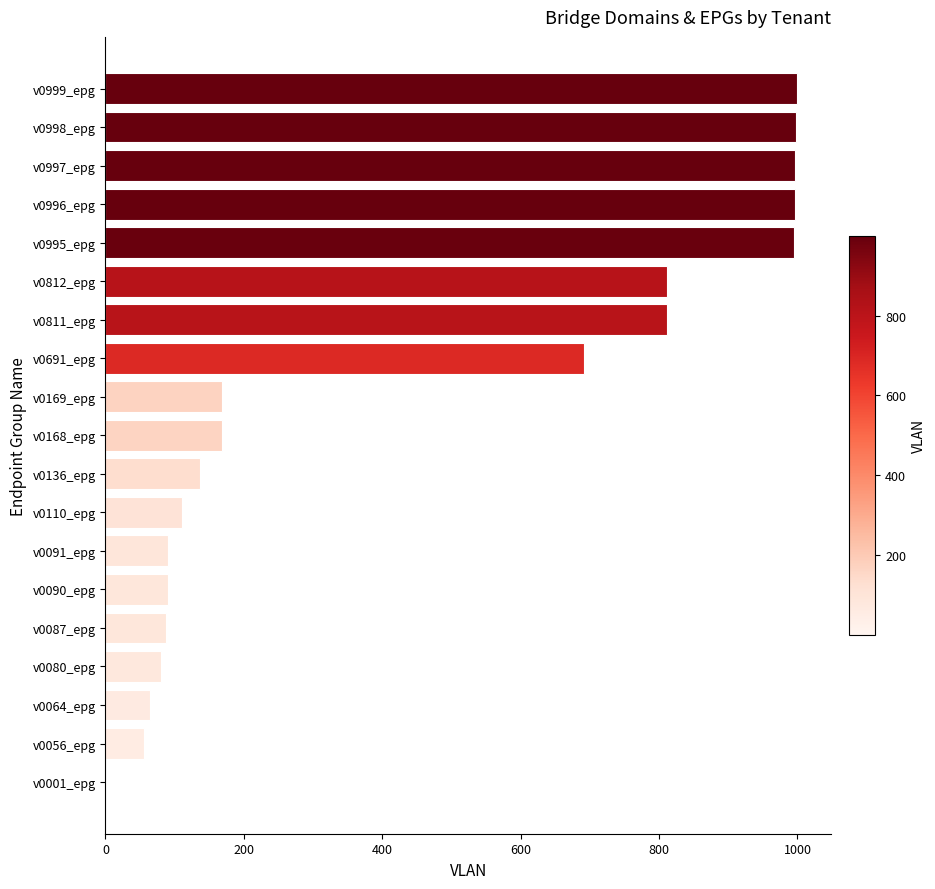

What is the change in value from v0997_epg to v0136_epg?

-861